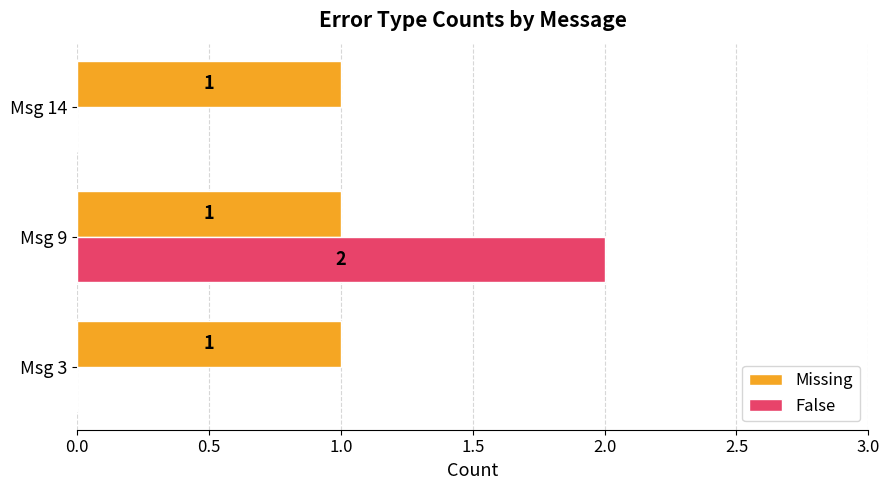

Between Msg 9 and Msg 14, which series saw the biggest shift?

False